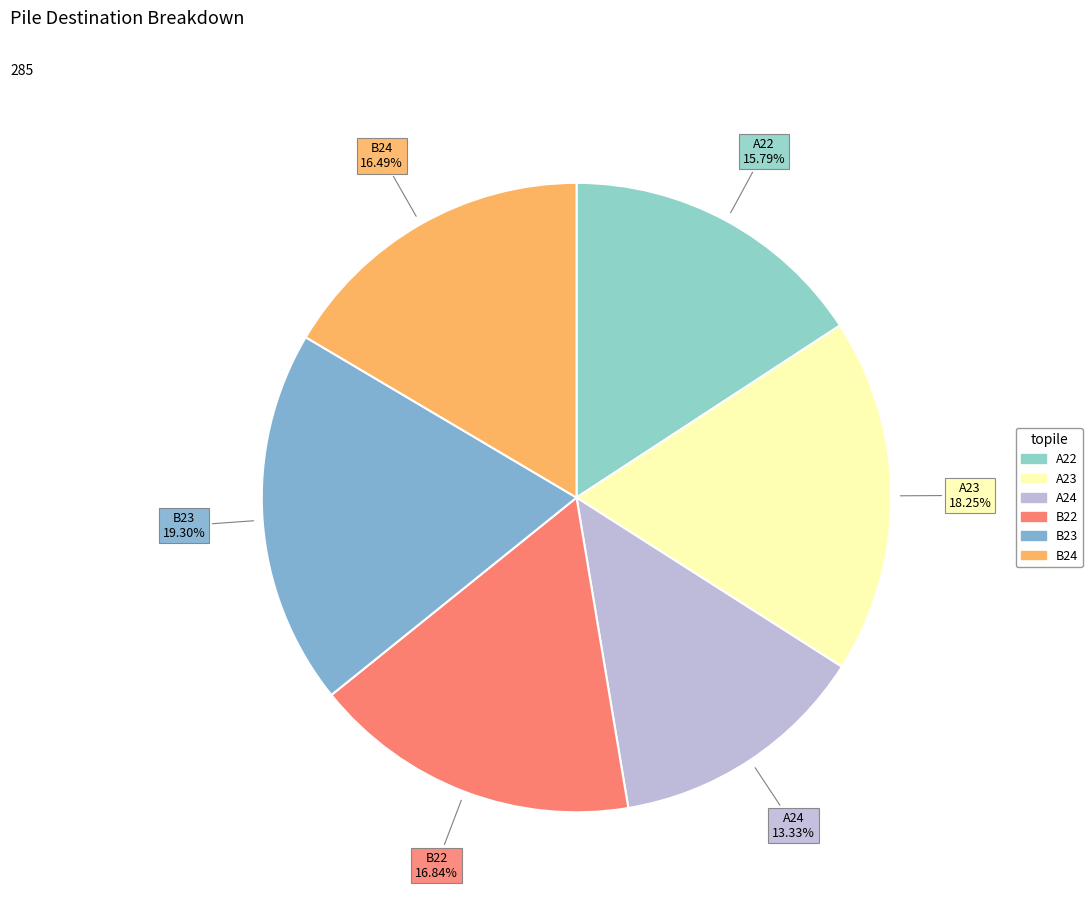

To the nearest percent, what portion does A24 represent?

13%